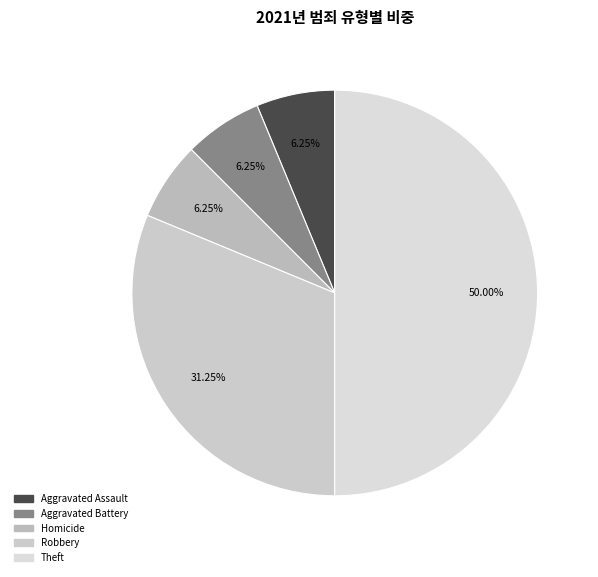

To the nearest percent, what portion does Aggravated Battery represent?

6%